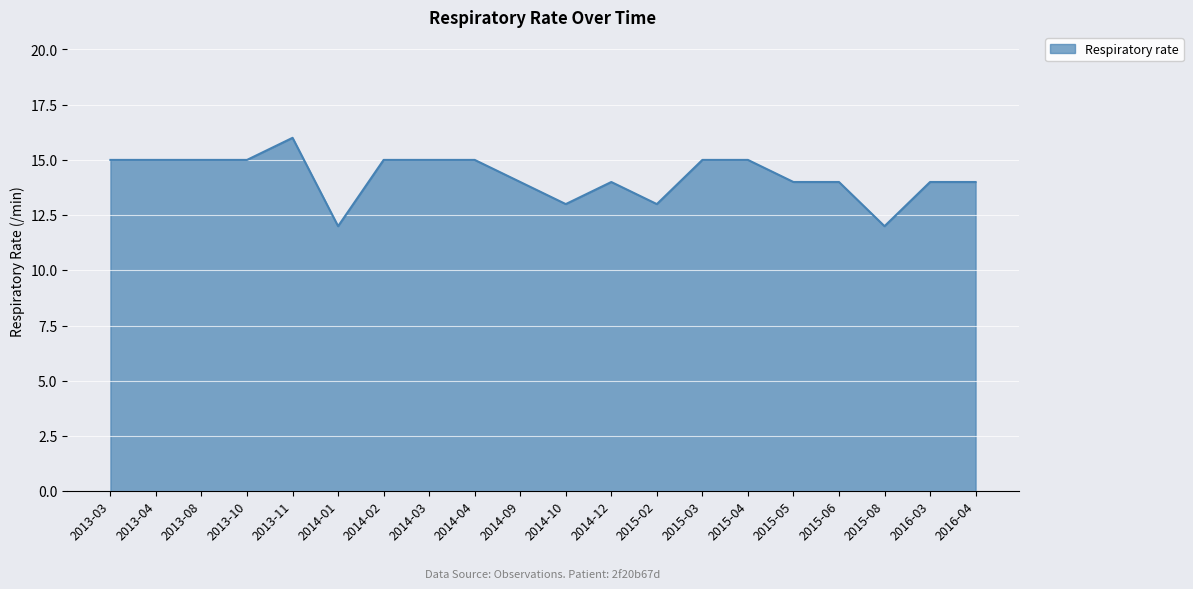

What position from the right is 2013-04?

19